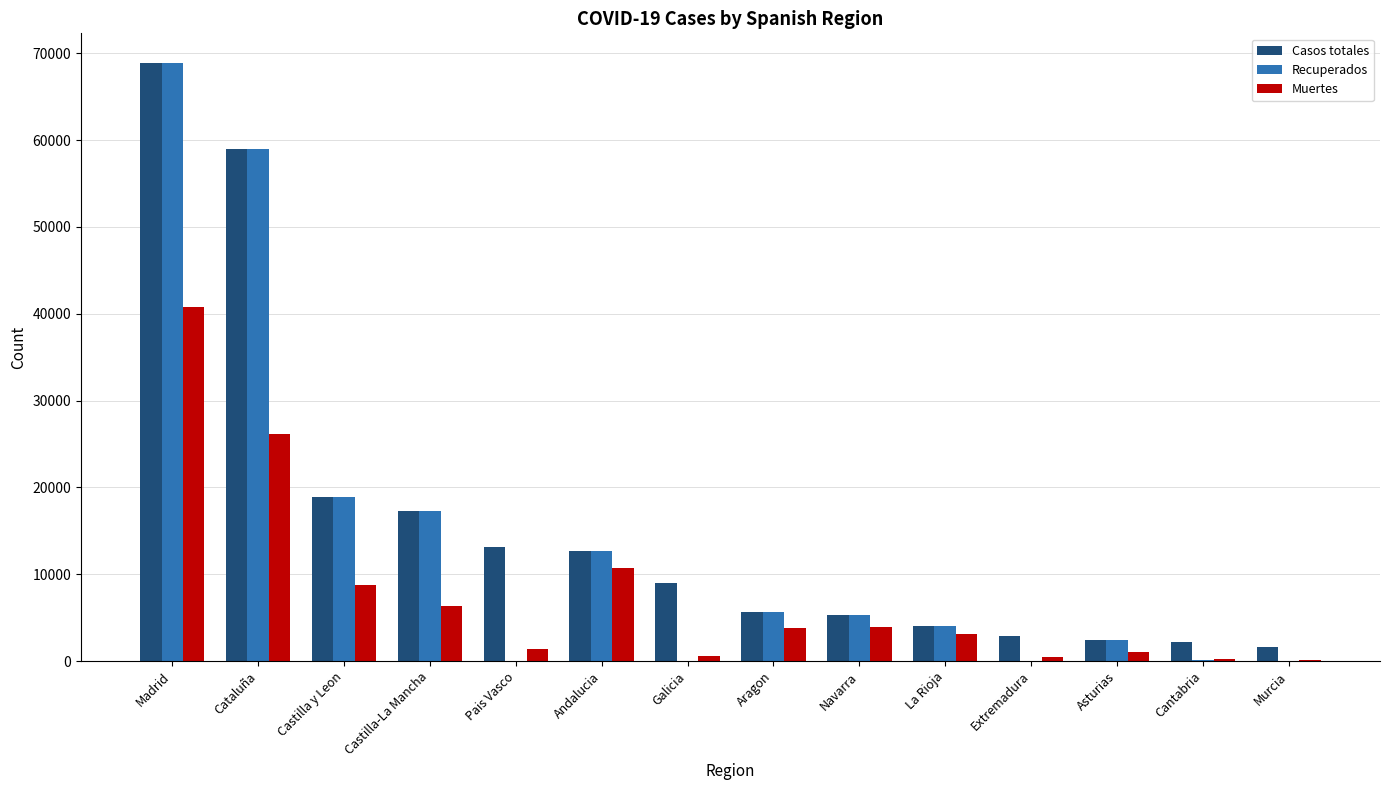

What is the sum of all Recuperados values?

194246